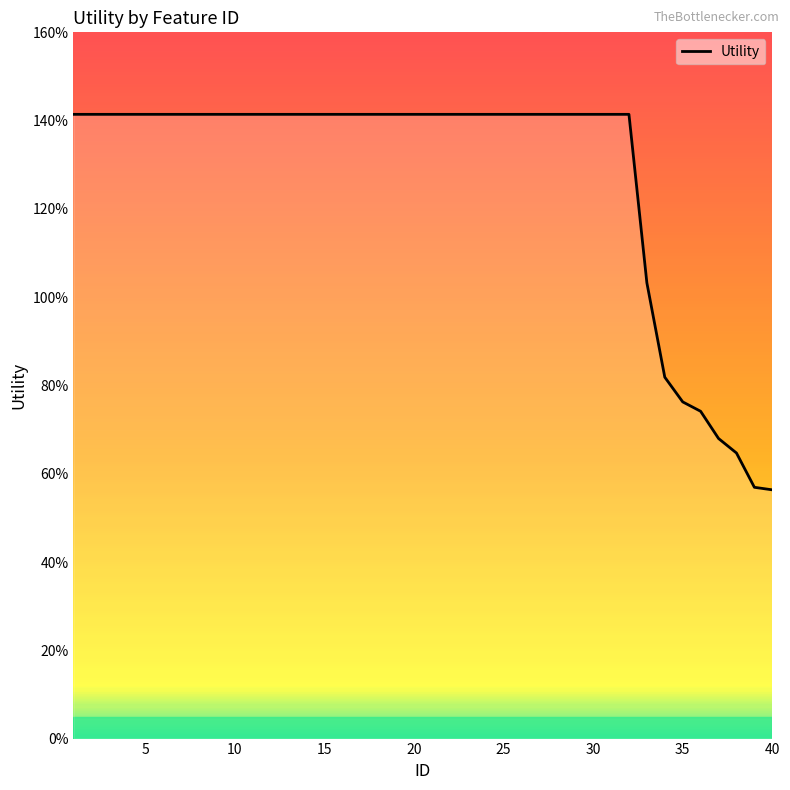

Is this an area chart (filled region under the line)?

Yes